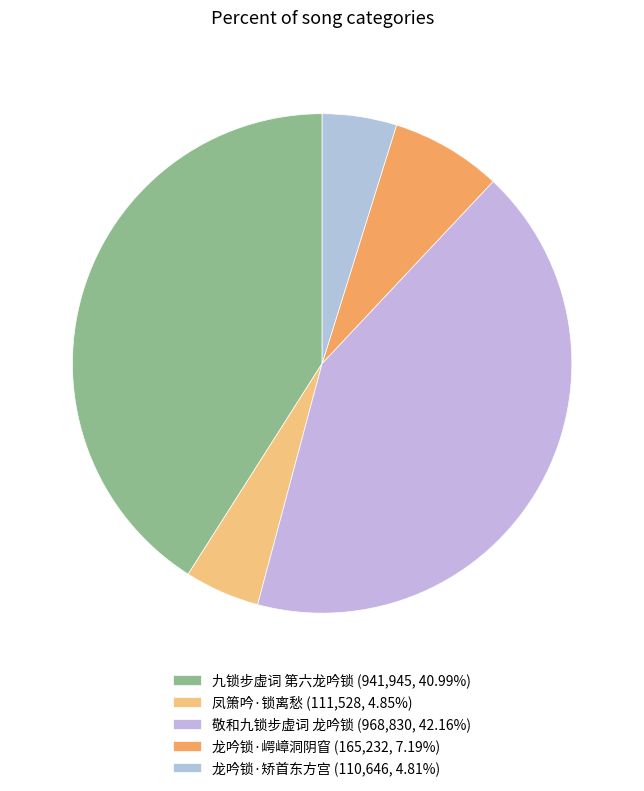

How many segments does this pie chart have?

5